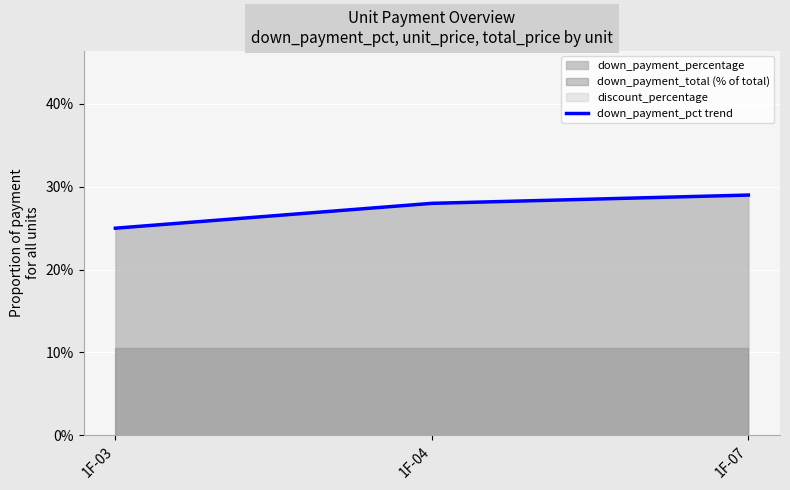

Between 1F-03 and 1F-07, which is larger?

1F-07